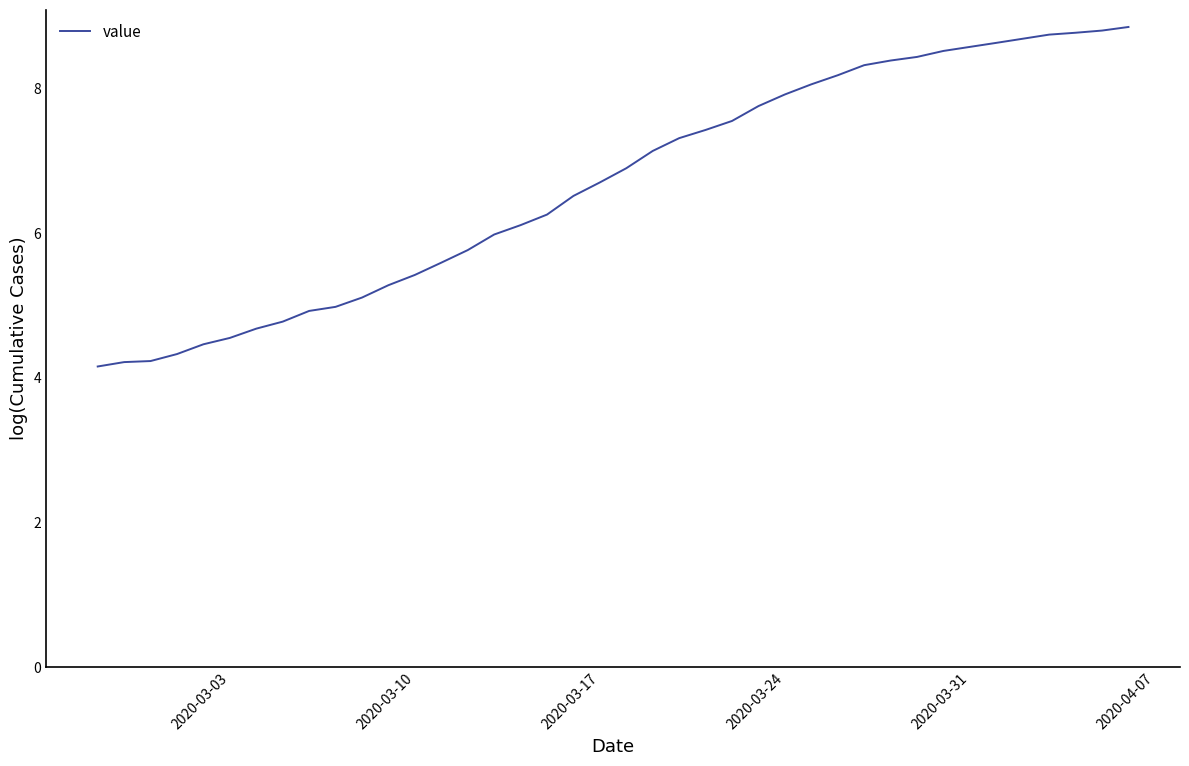

What is the difference between the maximum and minimum values?

4.7